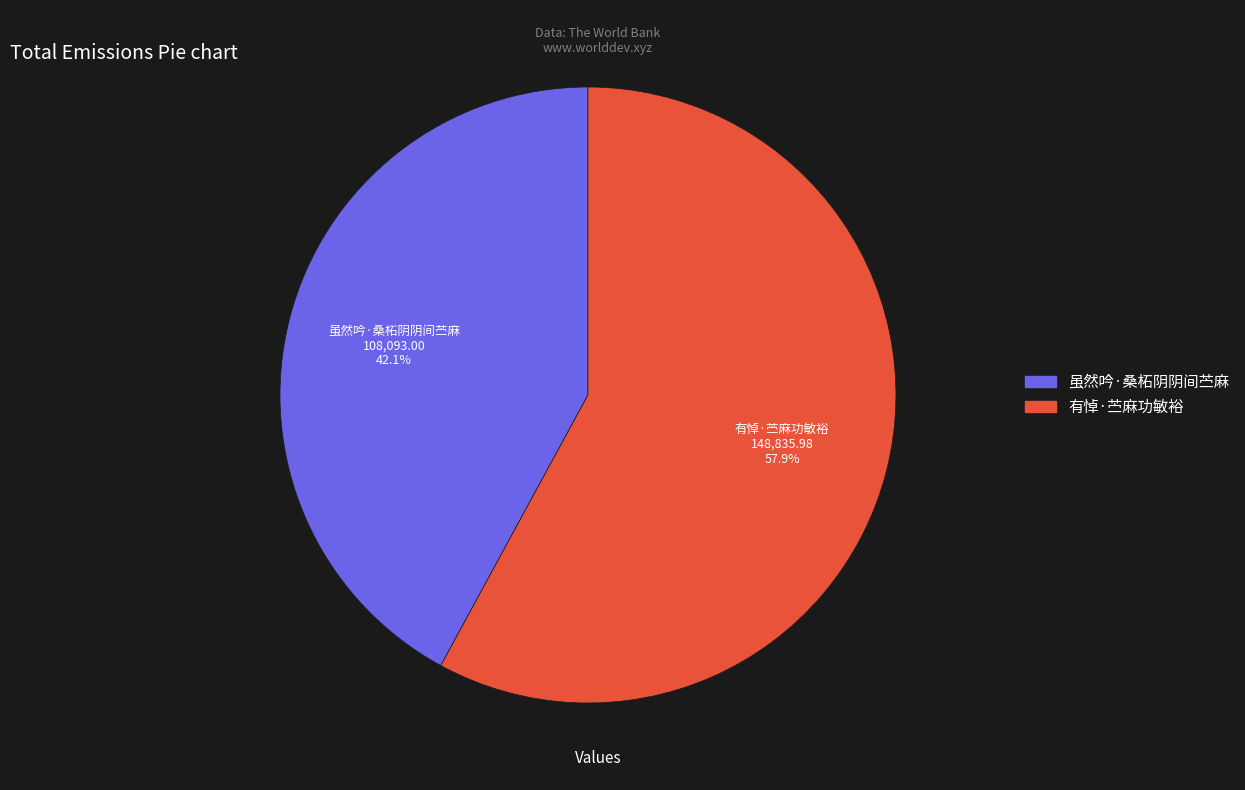

To the nearest percent, what is the combined percentage of 虽然吟·桑柘阴阴间苎麻 and 有悼·苎麻功敏裕?

100%